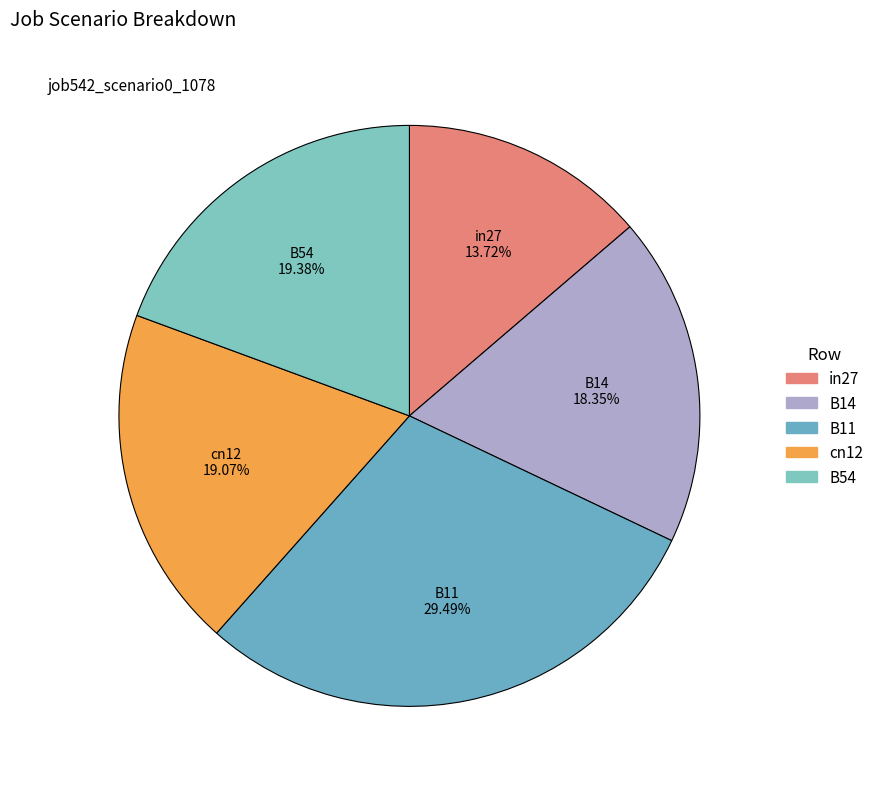

Is there any slice that represents more than half of the pie?

No